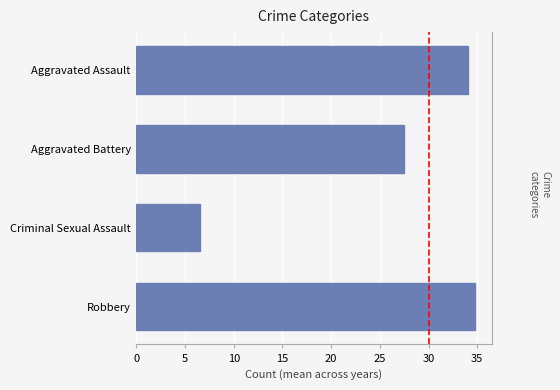

What is the greatest value displayed?

34.7